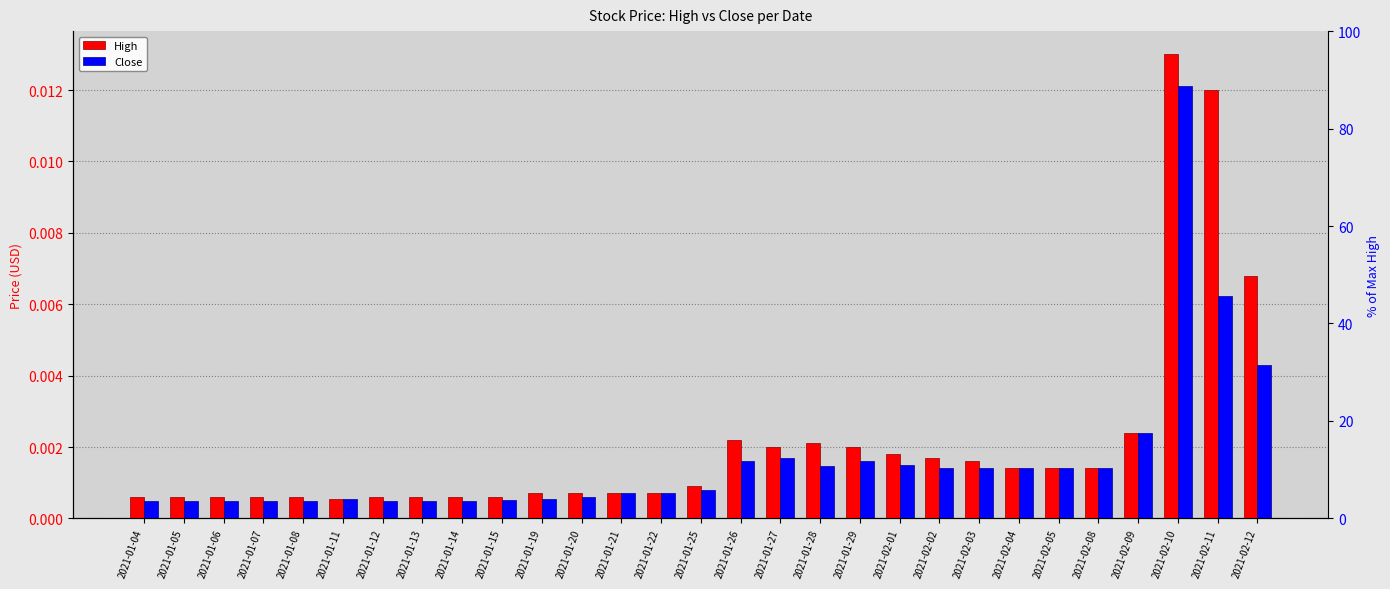

Does the chart contain stacked bars?

No